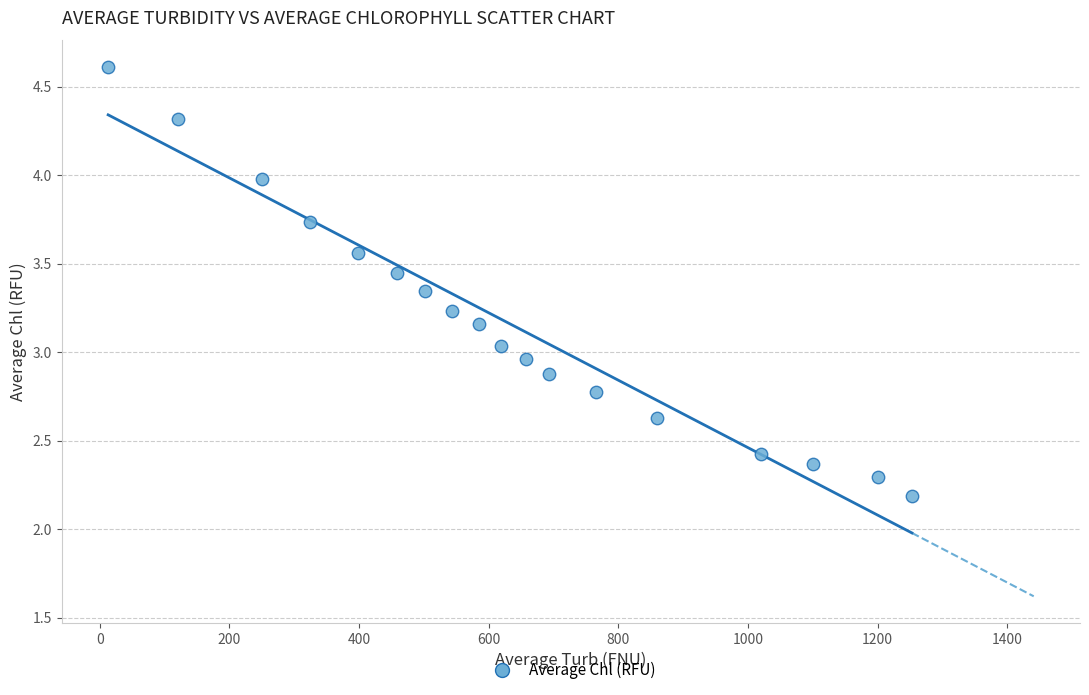

What is the range of X values (max minus min)?

1240.1